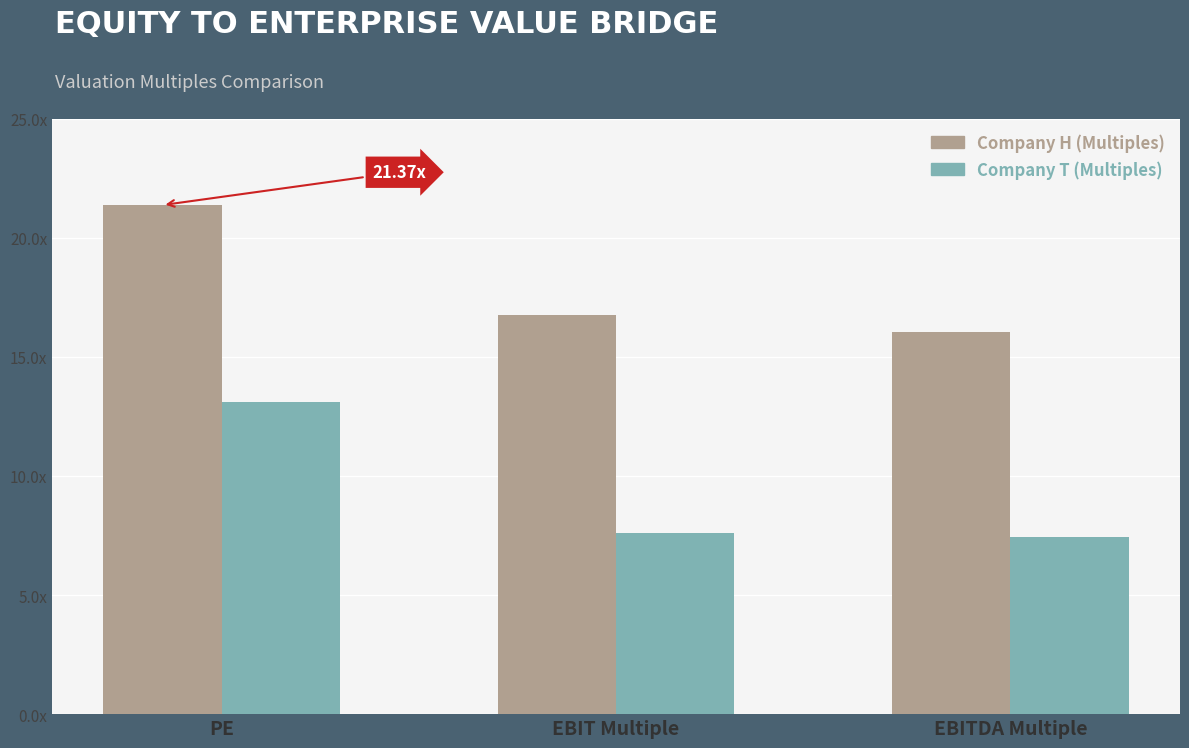

What are all the series names shown in the legend?

Company H (Multiples), Company T (Multiples)